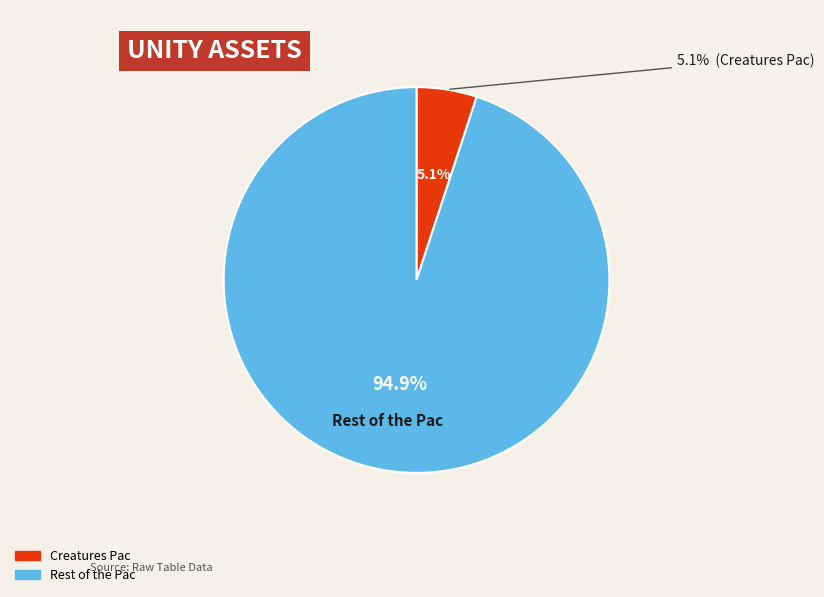

What percentage is the Creatures Pac slice, to the nearest percent?

5%